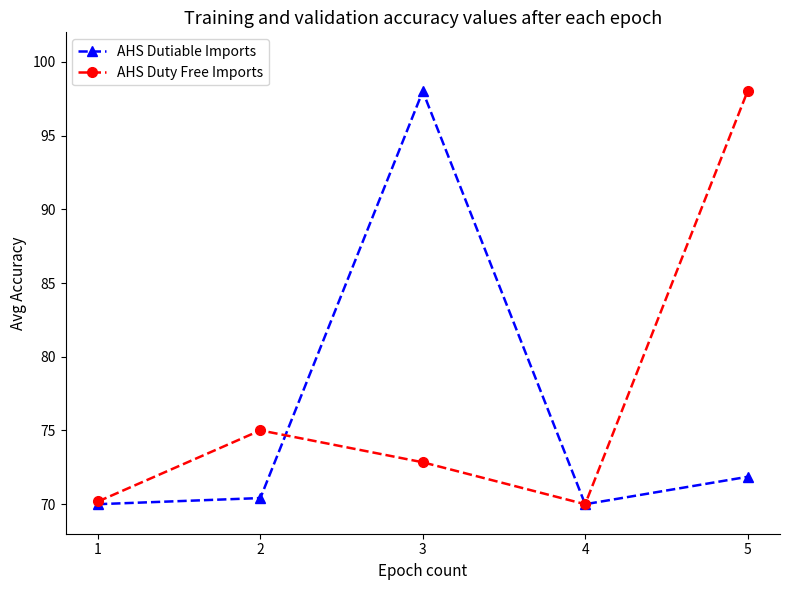

What is the difference between the maximum and minimum values in the AHS Dutiable Imports series?

28.0